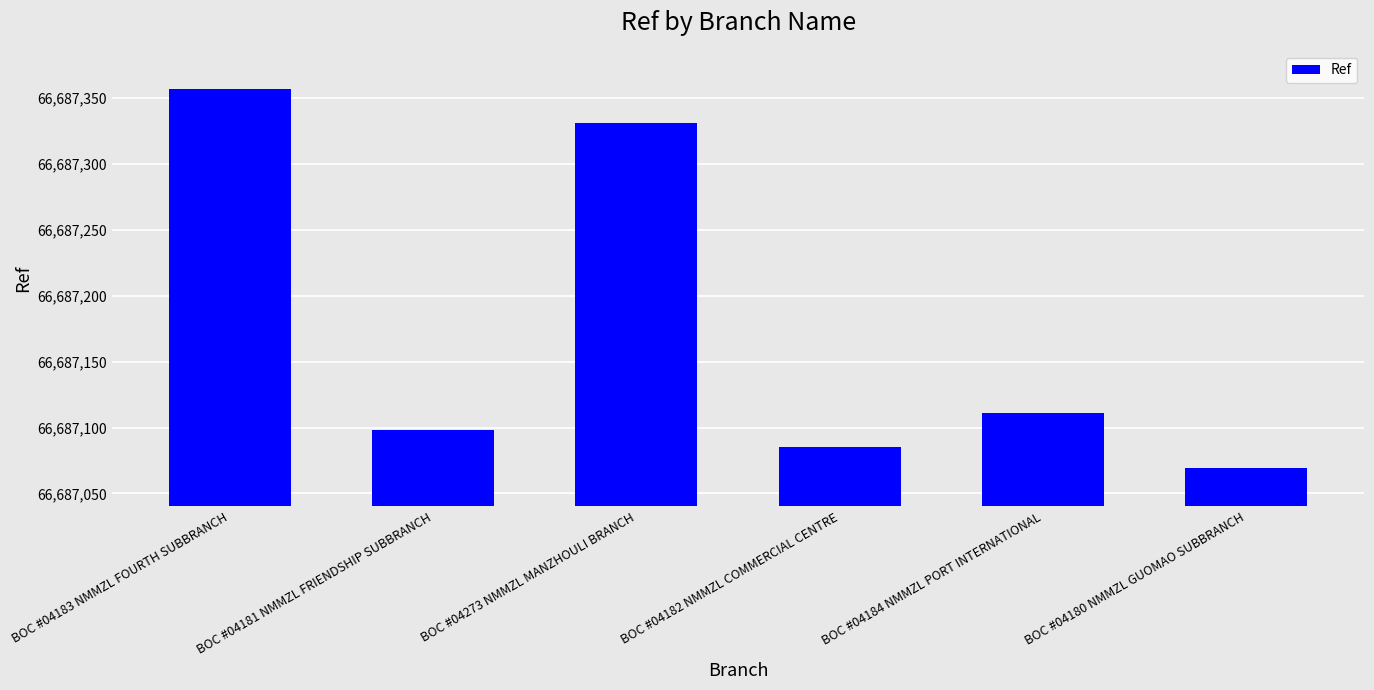

The chart shows a value of 66687085 at BOC #04182 NMMZL COMMERCIAL CENTRE. True or false?

True